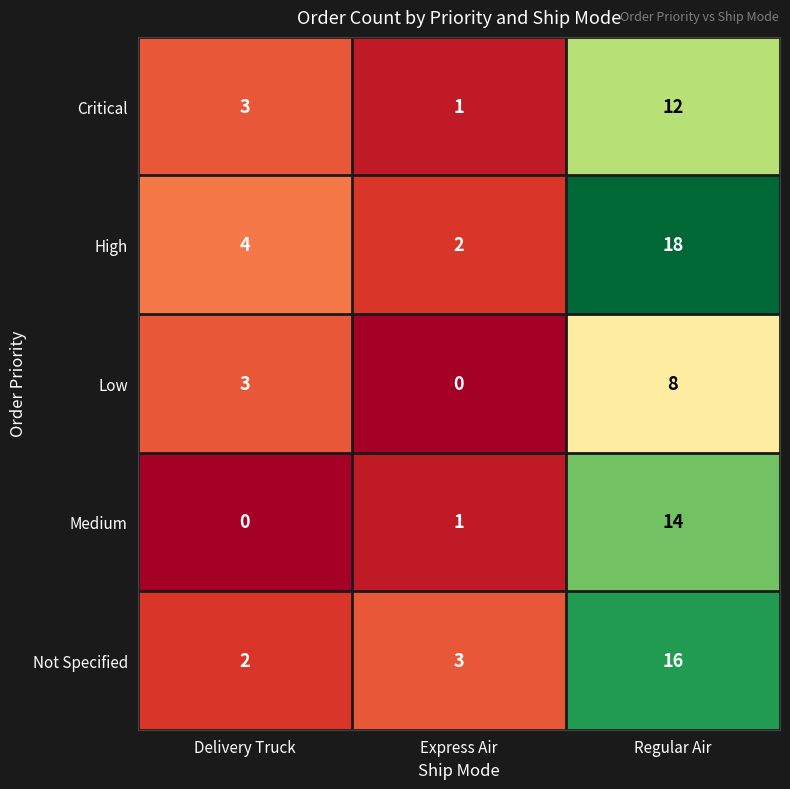

The Critical series shows 19 at Regular Air. True or false?

False